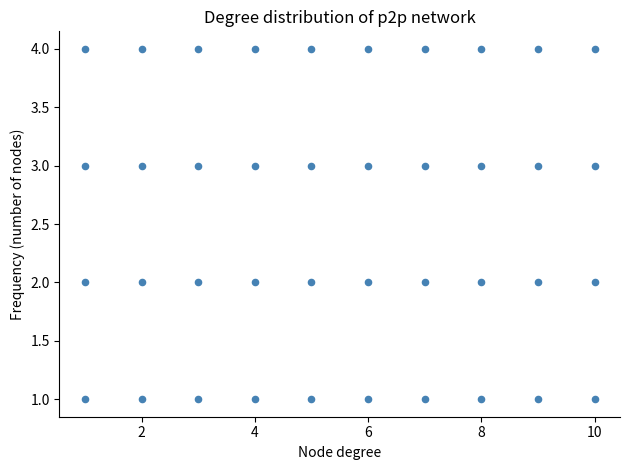

What is the range of Y values (max minus min)?

3